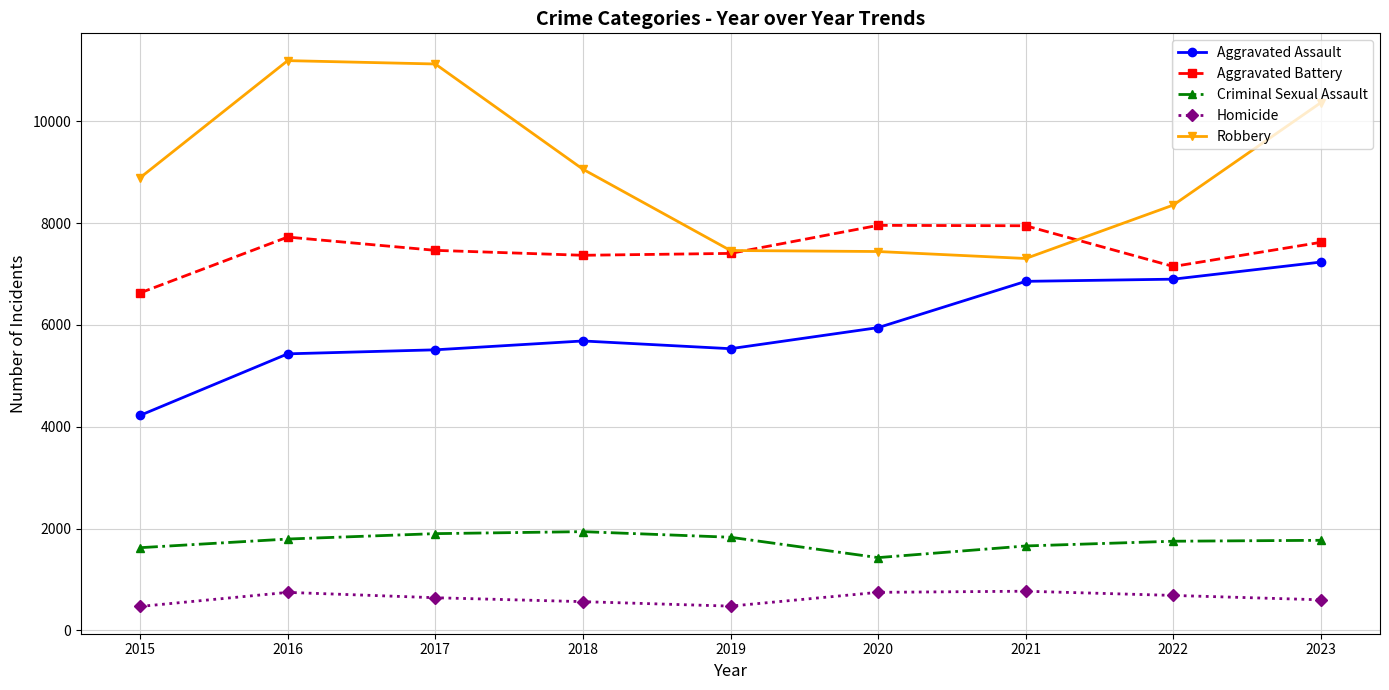

List the series in order of their peak value, lowest first.

Homicide, Criminal Sexual Assault, Aggravated Assault, Aggravated Battery, Robbery